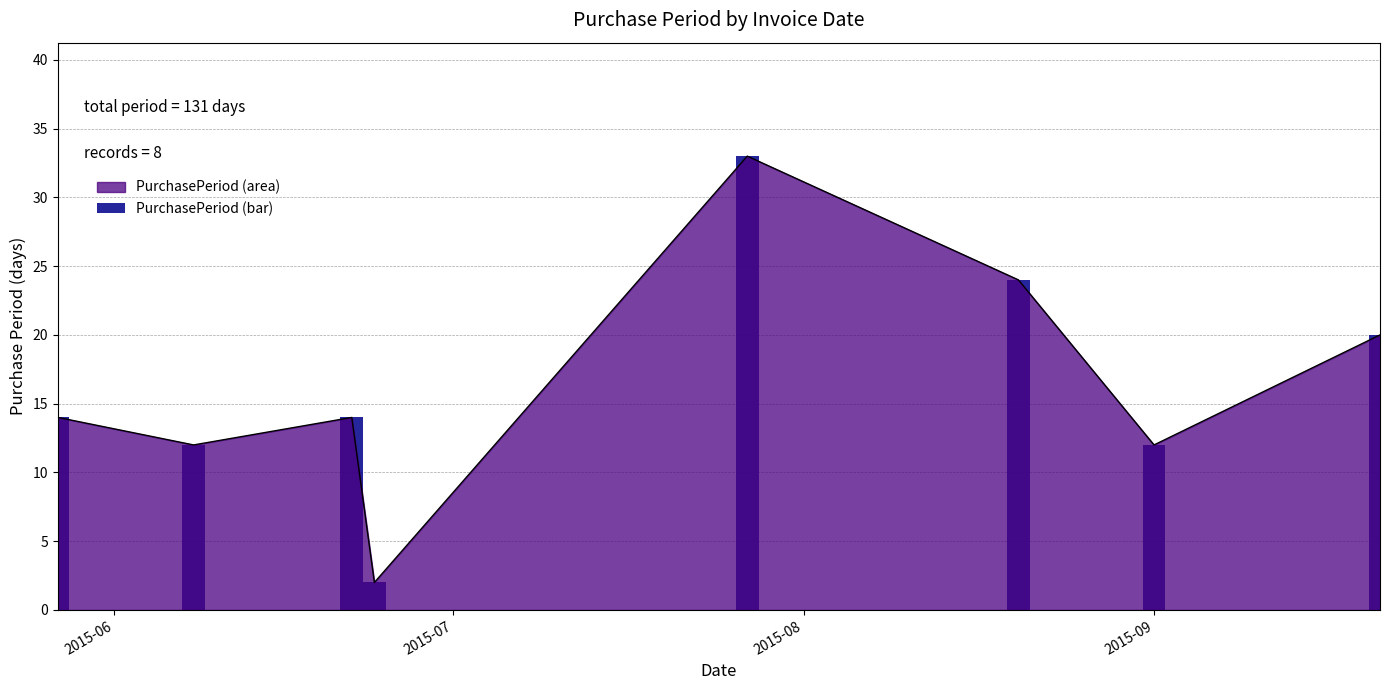

Where is the data nearest to the value 17?

2015-06